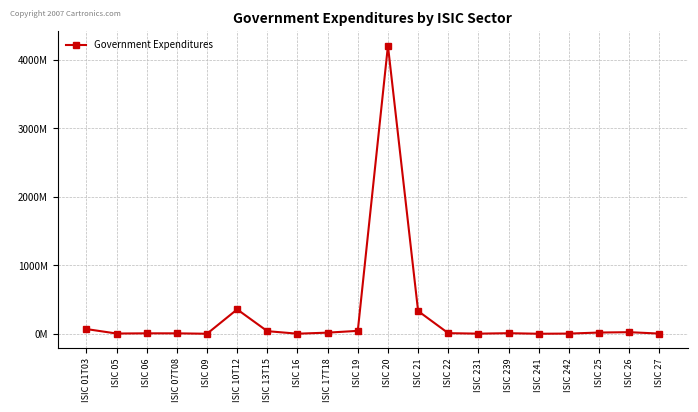

At which label is the value closest to 2101725423?

ISIC 10T12